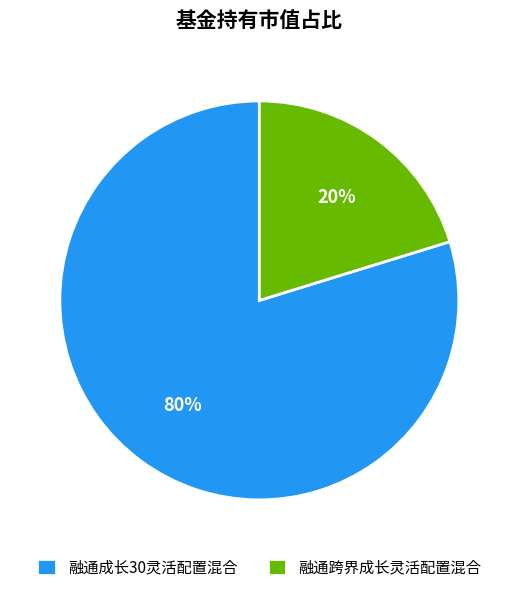

Rank the categories by value from highest to lowest.

融通成长30灵活配置混合, 融通跨界成长灵活配置混合